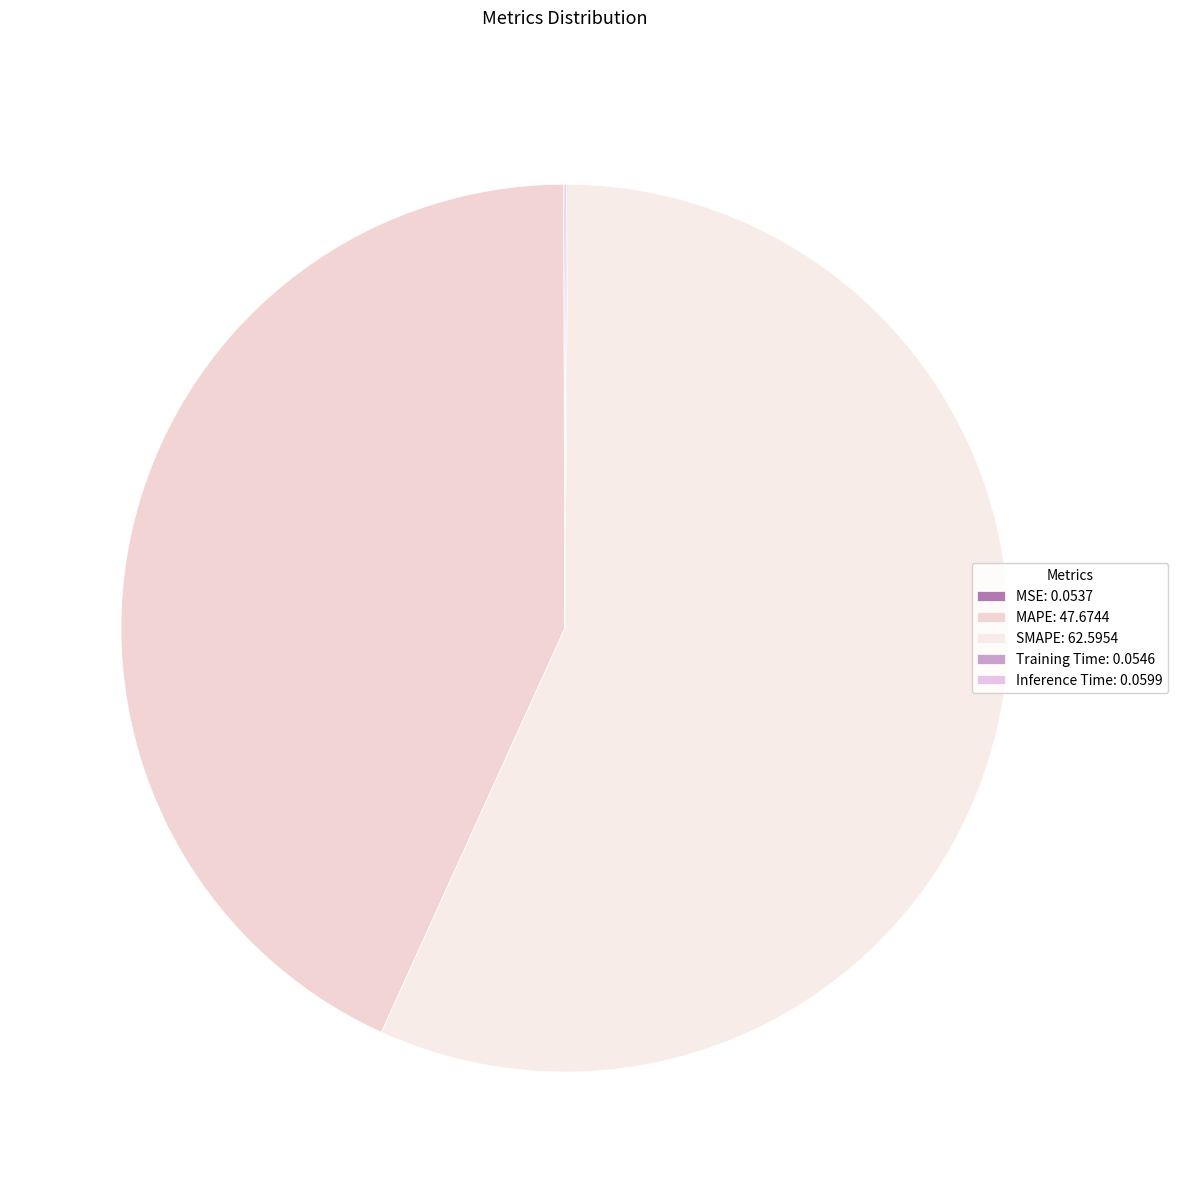

Is it true that Inference Time is 11% of the pie?

False